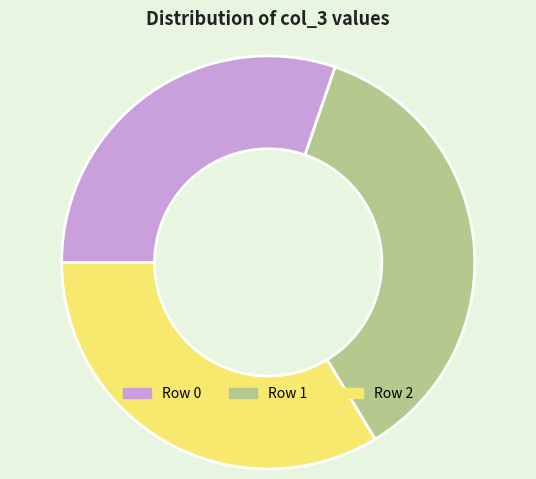

Between Row 0 and Row 2, which is larger?

Row 2